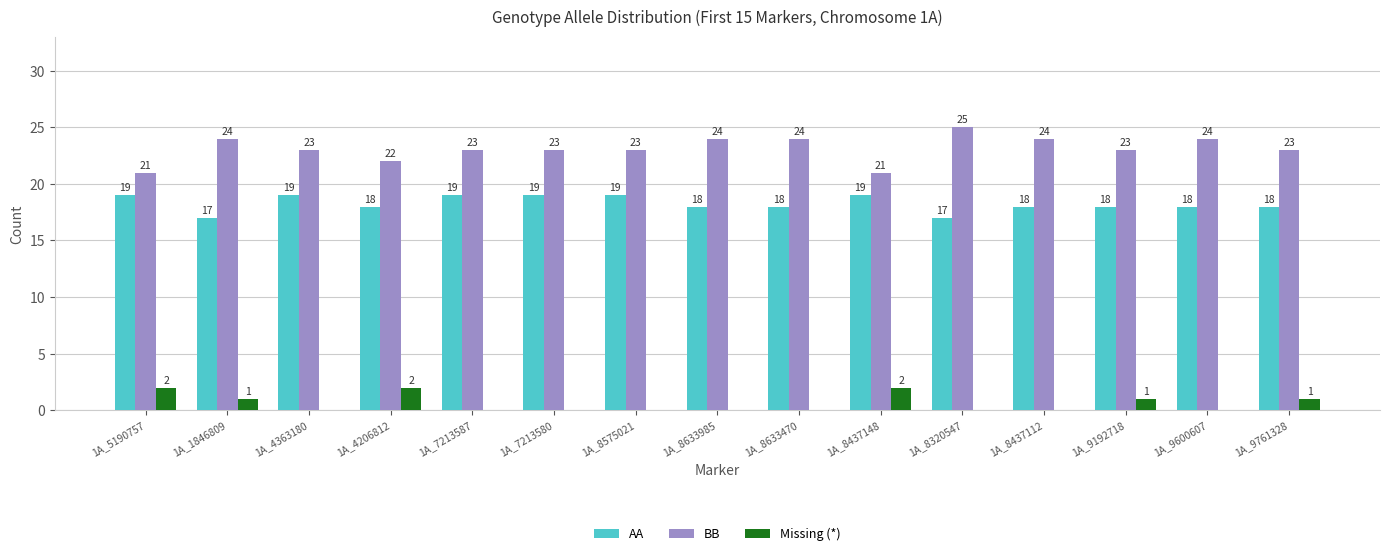

Which category has the highest value in the BB series?

1A_8320547